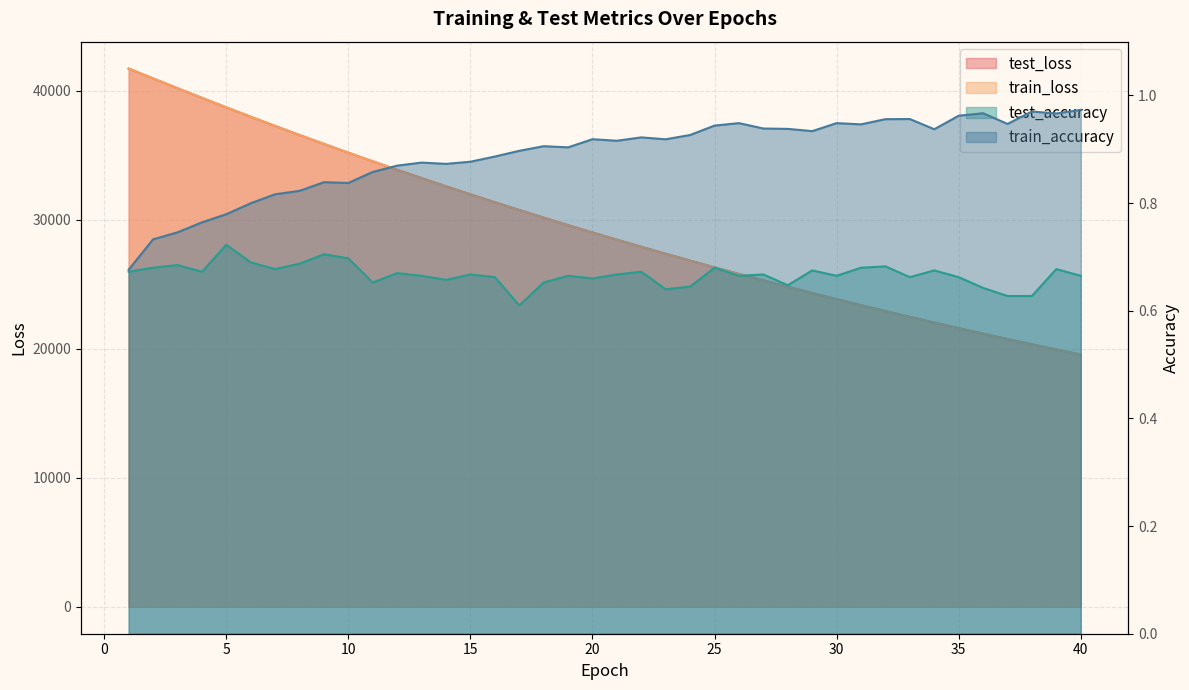

How many test_accuracy values are between 0 and 1?

40